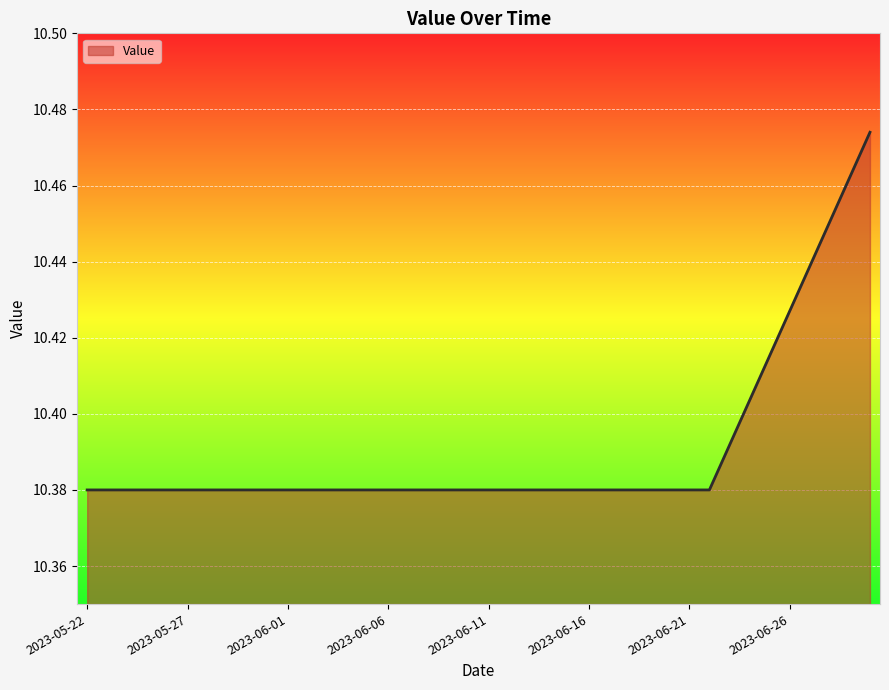

Reading right to left, list all the values displayed in this chart.

2023-06-30=10.5	2023-06-29=10.5	2023-06-28=10.5	2023-06-27=10.4	2023-06-26=10.4	2023-06-25=10.4	2023-06-24=10.4	2023-06-23=10.4	2023-06-22=10.4	2023-06-21=10.4	2023-06-20=10.4	2023-06-19=10.4	2023-06-18=10.4	2023-06-17=10.4	2023-06-16=10.4	2023-06-15=10.4	2023-06-14=10.4	2023-06-13=10.4	2023-06-12=10.4	2023-06-11=10.4	2023-06-10=10.4	2023-06-09=10.4	2023-06-08=10.4	2023-06-07=10.4	2023-06-06=10.4	2023-06-05=10.4	2023-06-04=10.4	2023-06-03=10.4	2023-06-02=10.4	2023-06-01=10.4	2023-05-31=10.4	2023-05-30=10.4	2023-05-29=10.4	2023-05-28=10.4	2023-05-27=10.4	2023-05-26=10.4	2023-05-25=10.4	2023-05-24=10.4	2023-05-23=10.4	2023-05-22=10.4